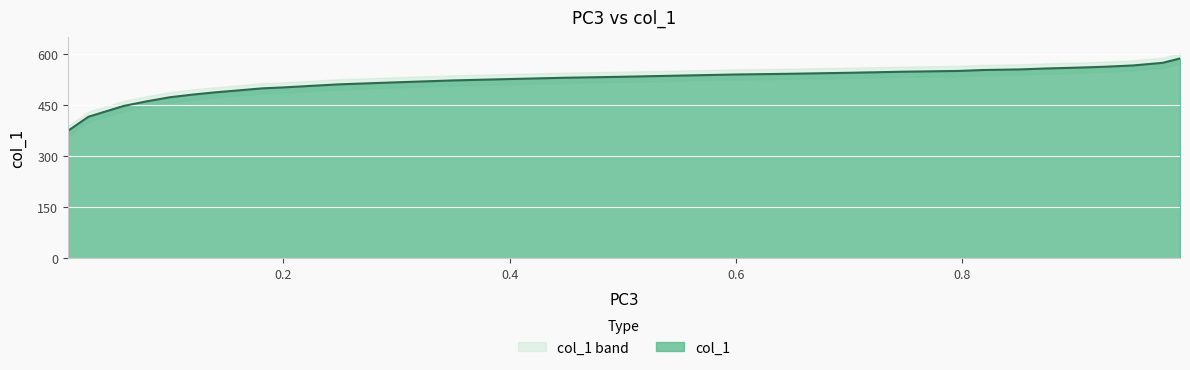

How many lines are shown in the chart?

1